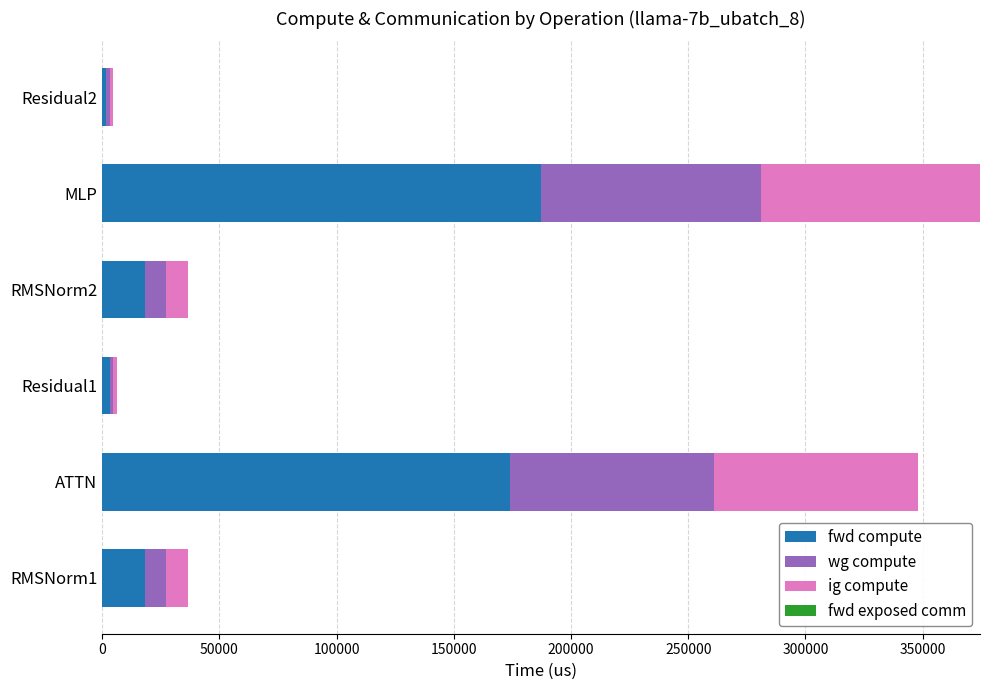

What is the sum of all fwd compute values?

402398.7